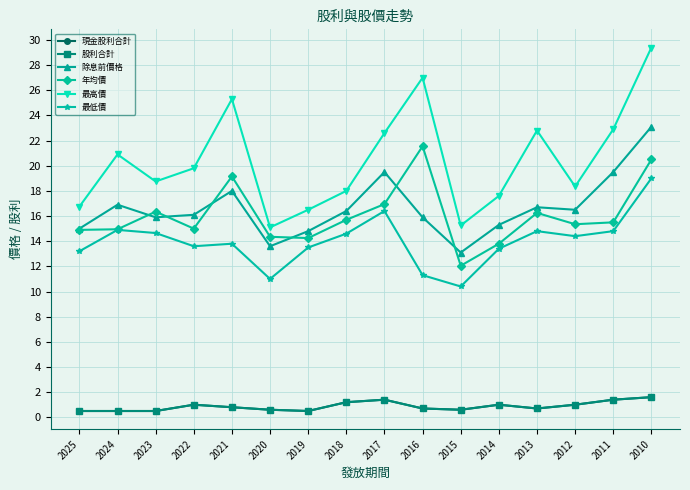

Reading right to left, what are all the values shown in this chart?

現金股利合計: 1.6	1.4	1.0	0.7	1.0	0.6	0.7	1.4	1.2	0.5	0.6	0.8	1.0	0.5	0.5	0.5
股利合計: 1.6	1.4	1.0	0.7	1.0	0.6	0.7	1.4	1.2	0.5	0.6	0.8	1.0	0.5	0.5	0.5
除息前價格: 23.1	19.5	16.5	16.7	15.3	13.1	15.9	19.5	16.4	14.8	13.6	18.0	16.1	15.9	16.9	15.0
年均價: 20.5	15.5	15.3	16.2	13.8	12.1	21.6	16.9	15.7	14.2	14.3	19.1	15.0	16.4	14.9	14.9
最高價: 29.4	22.9	18.4	22.8	17.6	15.2	27.0	22.6	18.0	16.5	15.1	25.3	19.8	18.8	20.9	16.8
最低價: 19.0	14.8	14.4	14.8	13.4	10.4	11.3	16.4	14.6	13.5	11.0	13.8	13.6	14.7	14.9	13.2